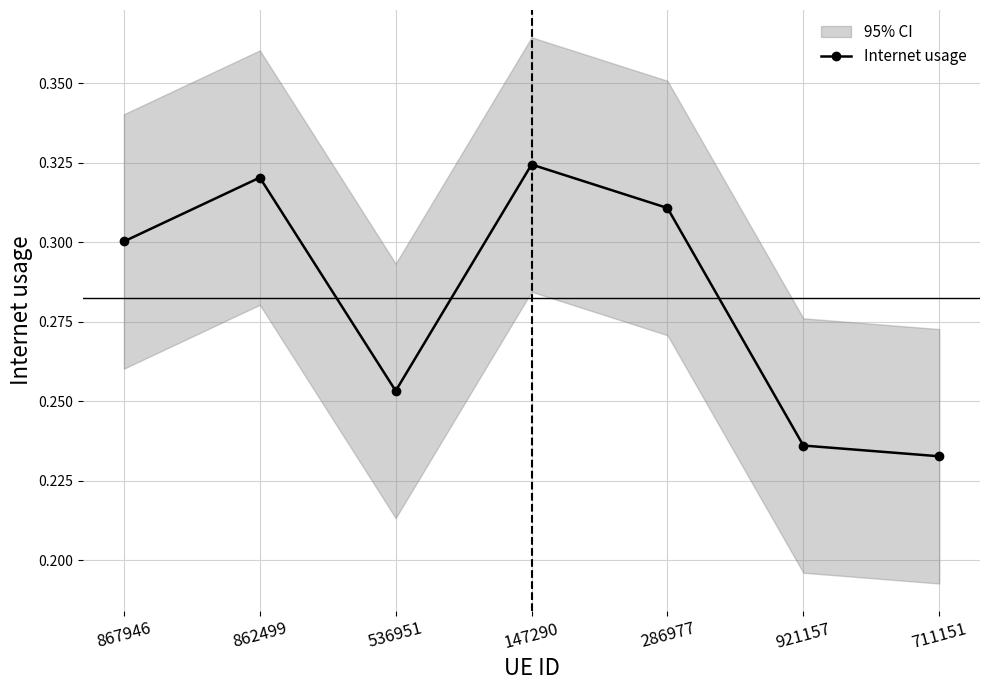

Rank the categories by value from lowest to highest.

711151, 921157, 536951, 867946, 286977, 862499, 147290